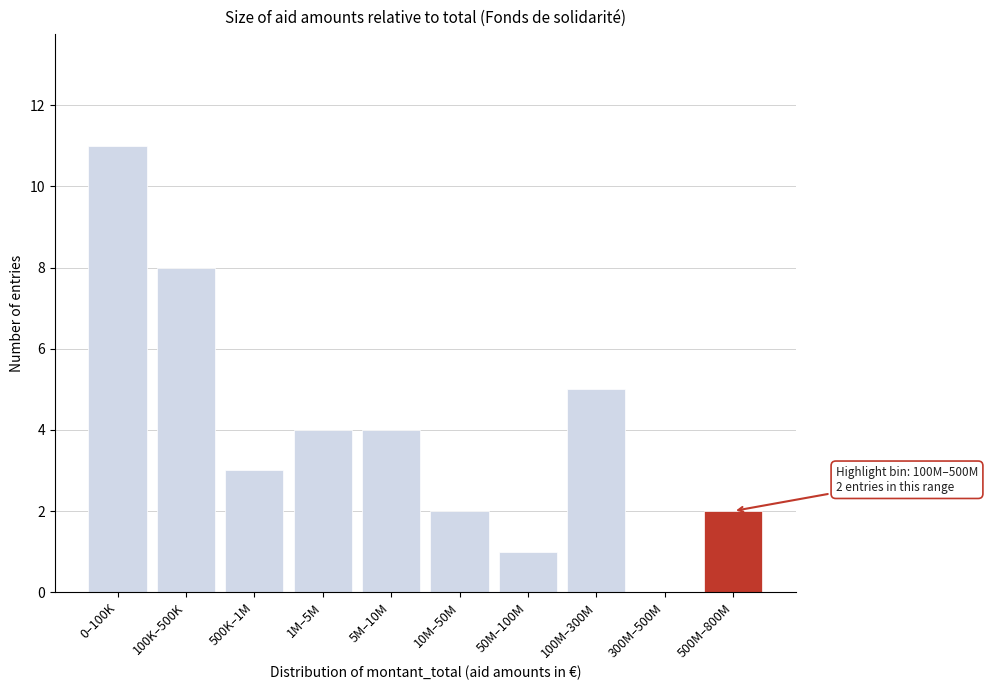

Reading left to right, list all the values displayed in this chart.

0–100K=11	100K–500K=8	500K–1M=3	1M–5M=4	5M–10M=4	10M–50M=2	50M–100M=1	100M–300M=5	300M–500M=0	500M–800M=2